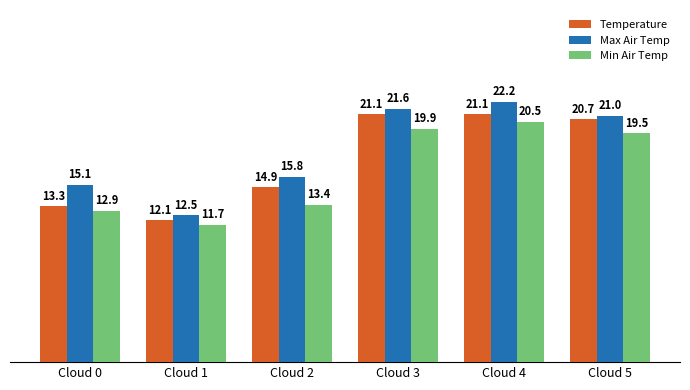

Rank the series at Cloud 2 from lowest to highest value.

Min Air Temp, Temperature, Max Air Temp